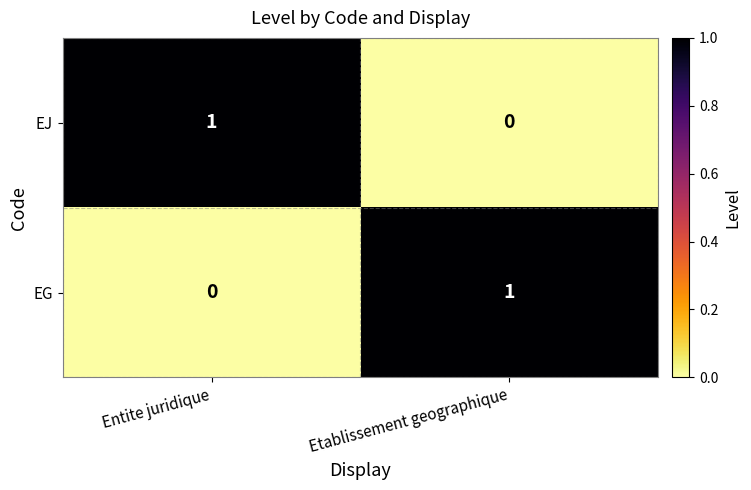

What is the difference between the highest and lowest values at Entite juridique?

1